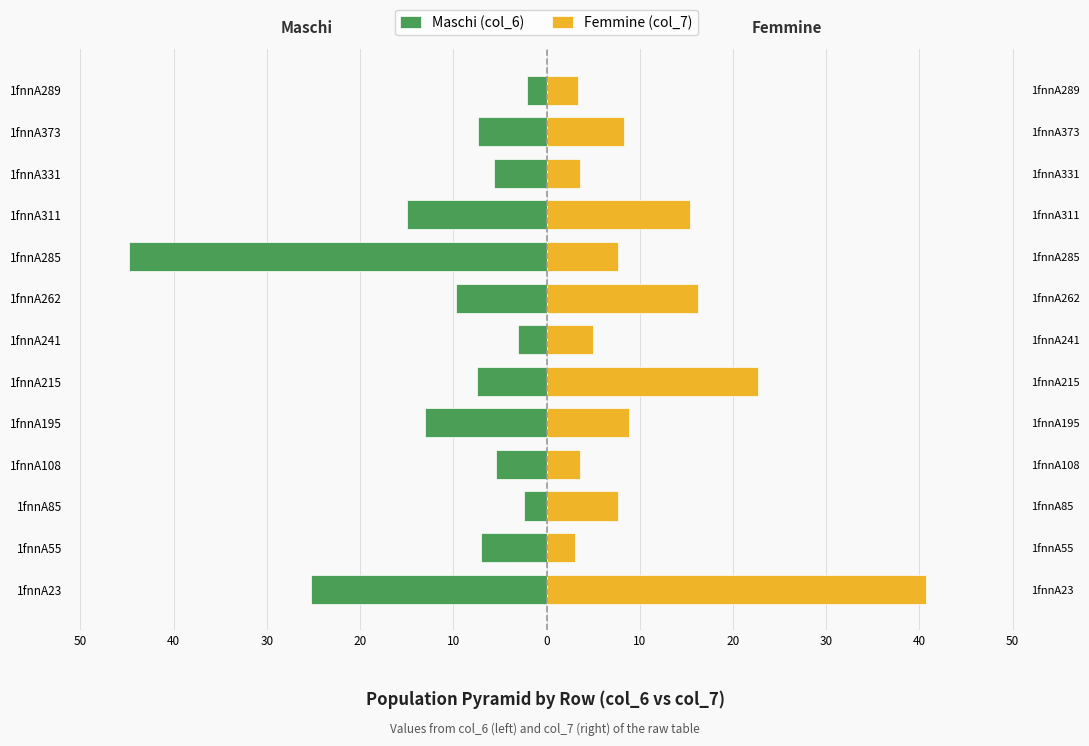

Are the bars grouped side by side (vs. stacked)?

Yes